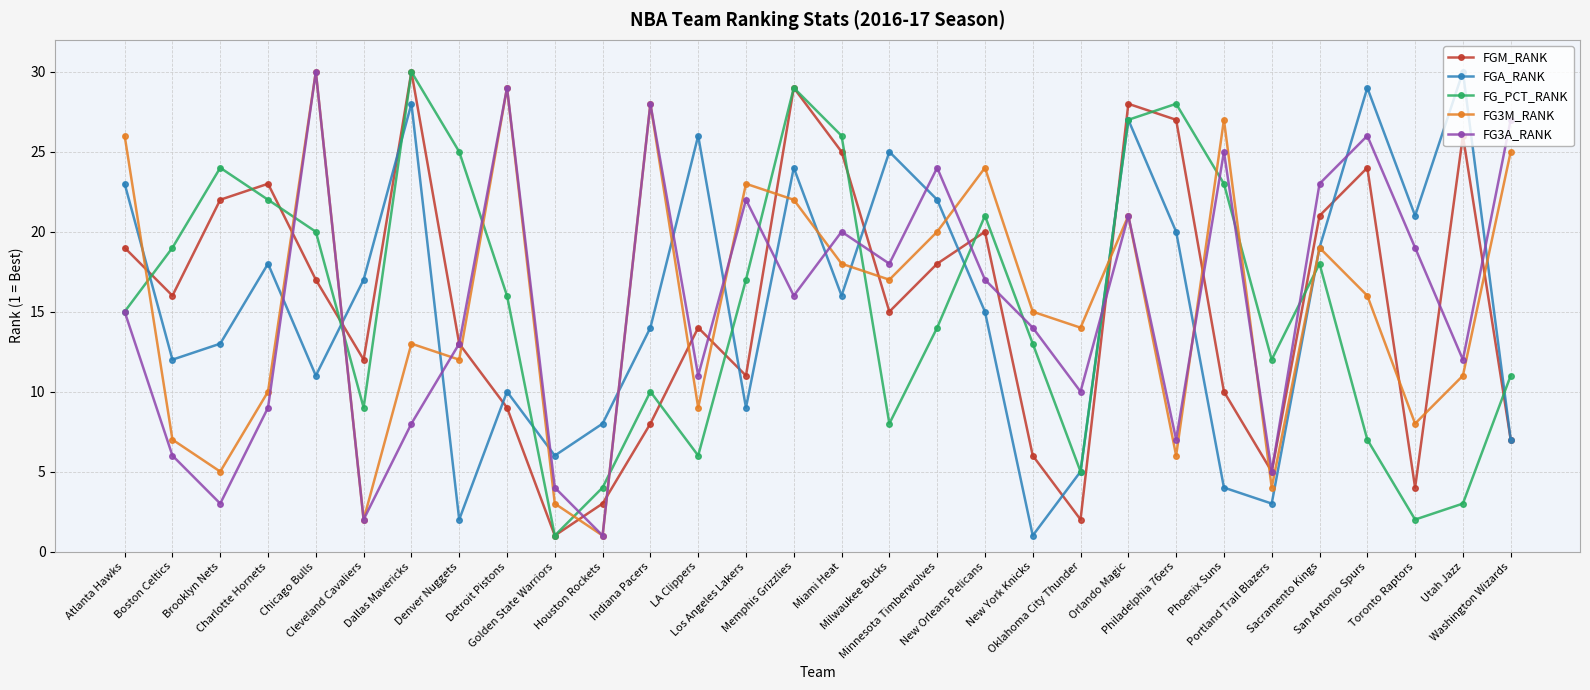

How many lines are shown in the chart?

5